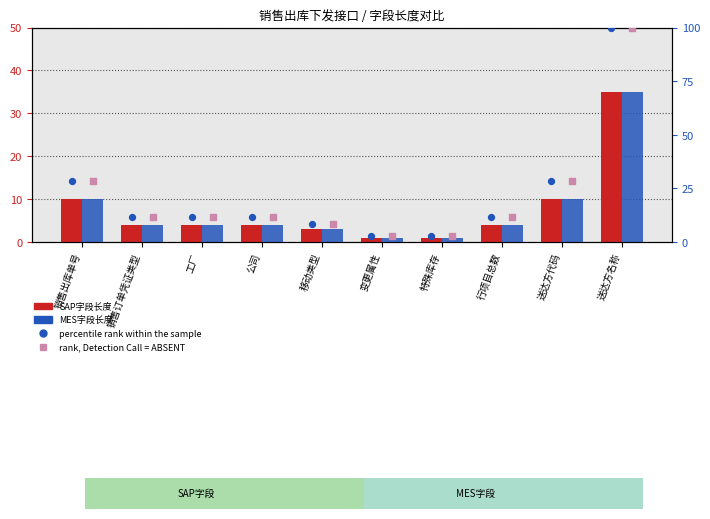

What are all the series names shown in the legend?

SAP字段长度, MES字段长度, percentile rank within the sample, rank, Detection Call = ABSENT